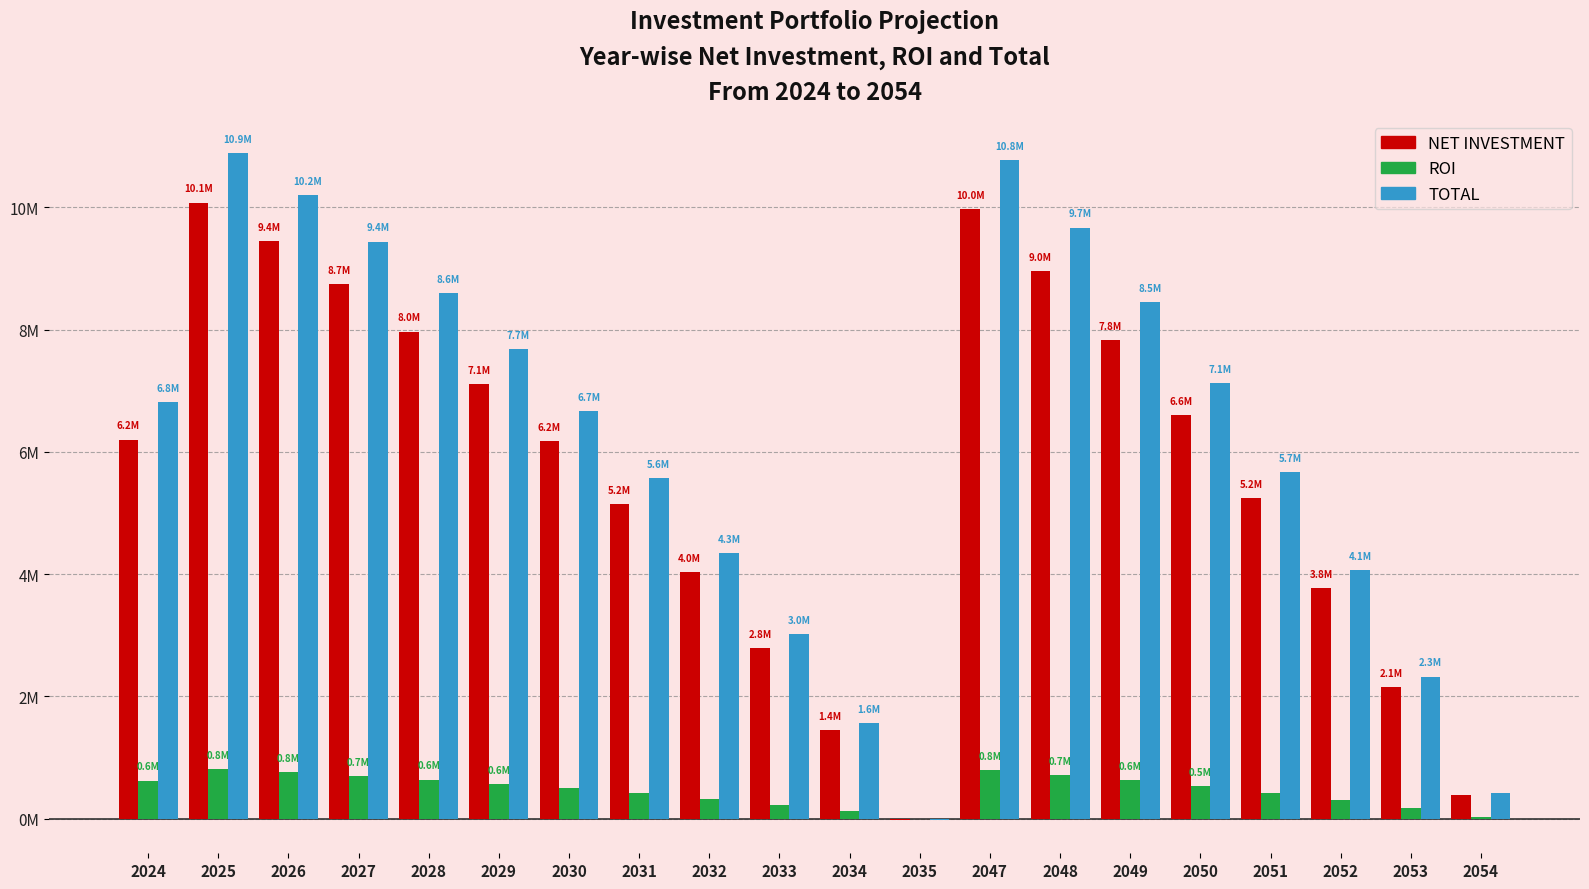

At which label does ROI first exceed 527797?

2024